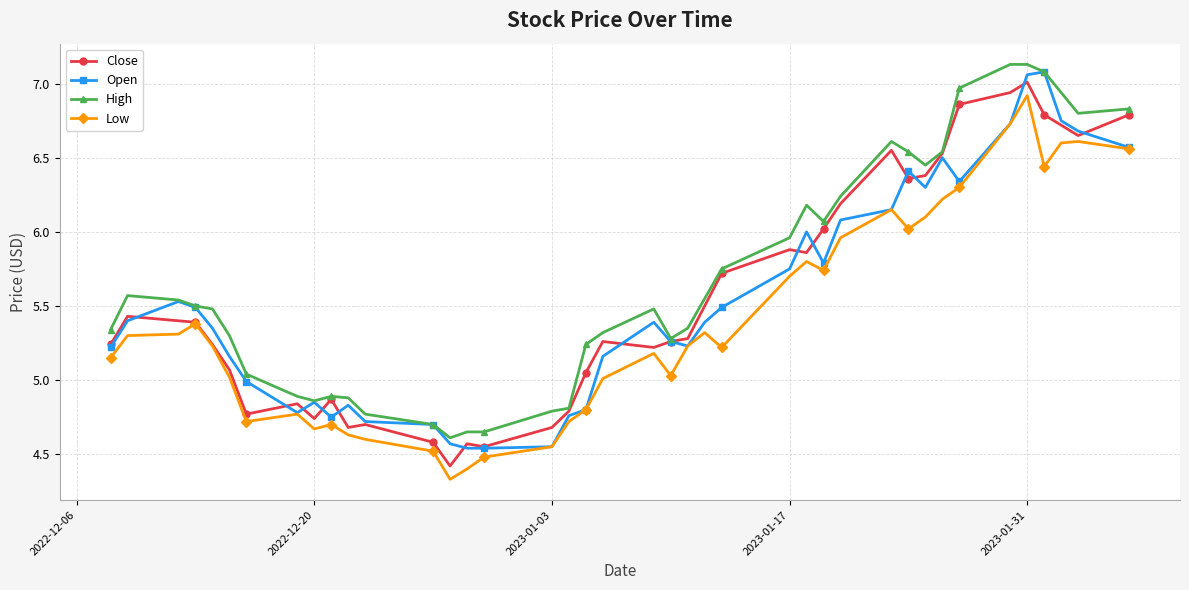

True or false: Open has more than 2 points higher than both neighbors.

True